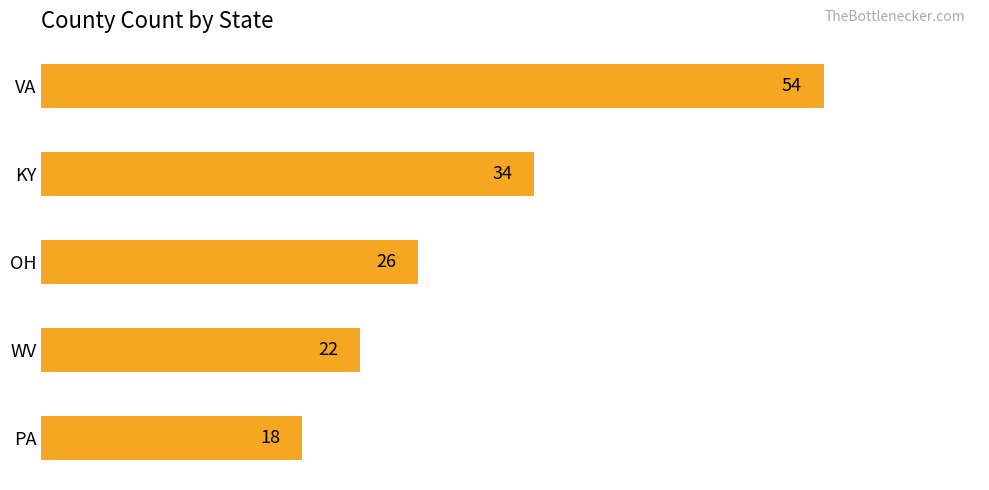

What is the label of the 5th bar from the top?

PA